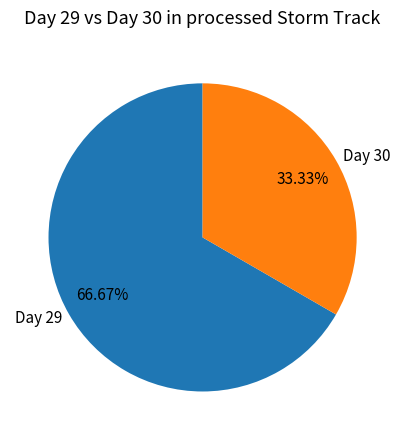

To the nearest percent, what is the average slice percentage?

50%